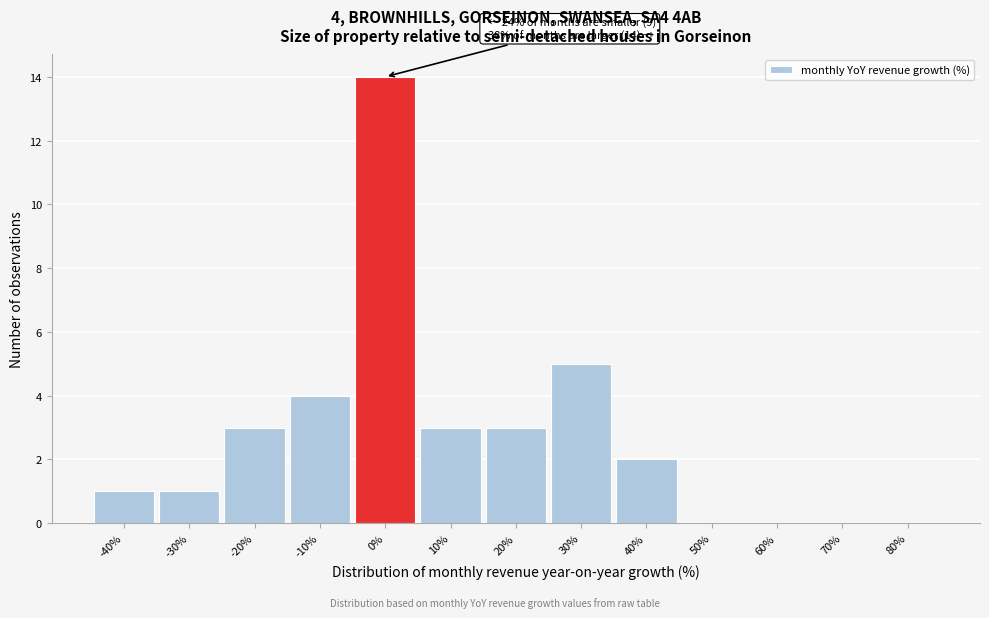

Reading left to right, extract all data points from this chart.

-40%=1	-30%=1	-20%=3	-10%=4	0%=14	10%=3	20%=3	30%=5	40%=2	50%=0	60%=0	70%=0	80%=0